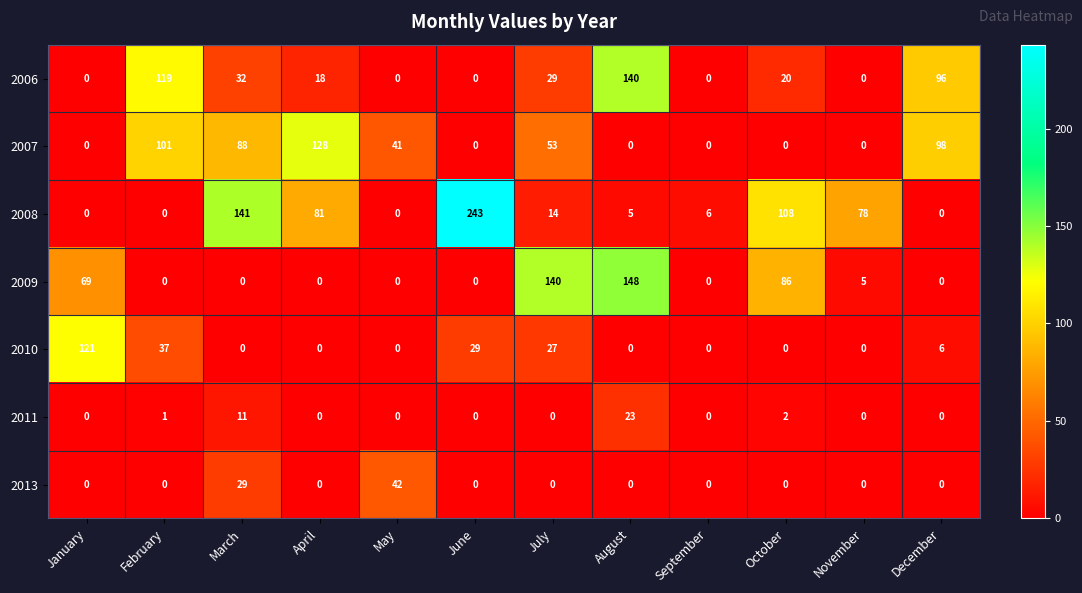

Where is 2008 nearest to the value 121?

October